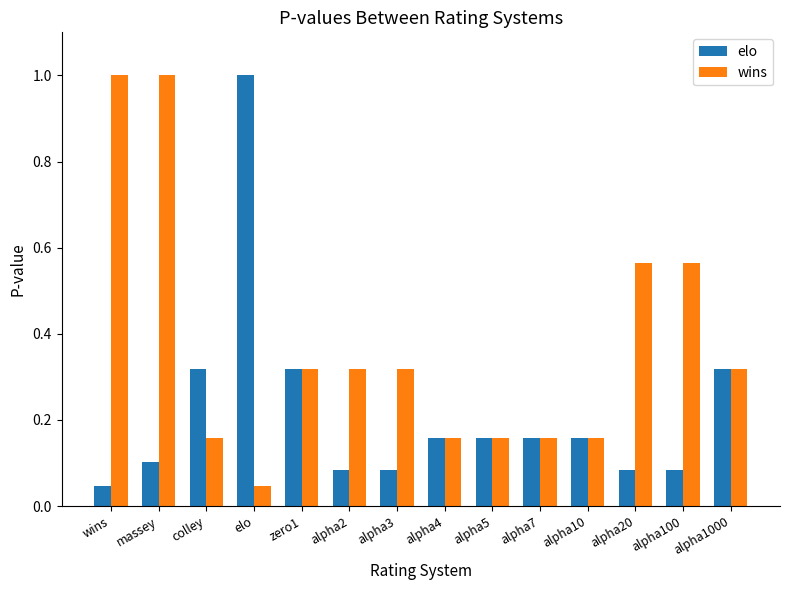

What is the sum of all wins values?

5.2